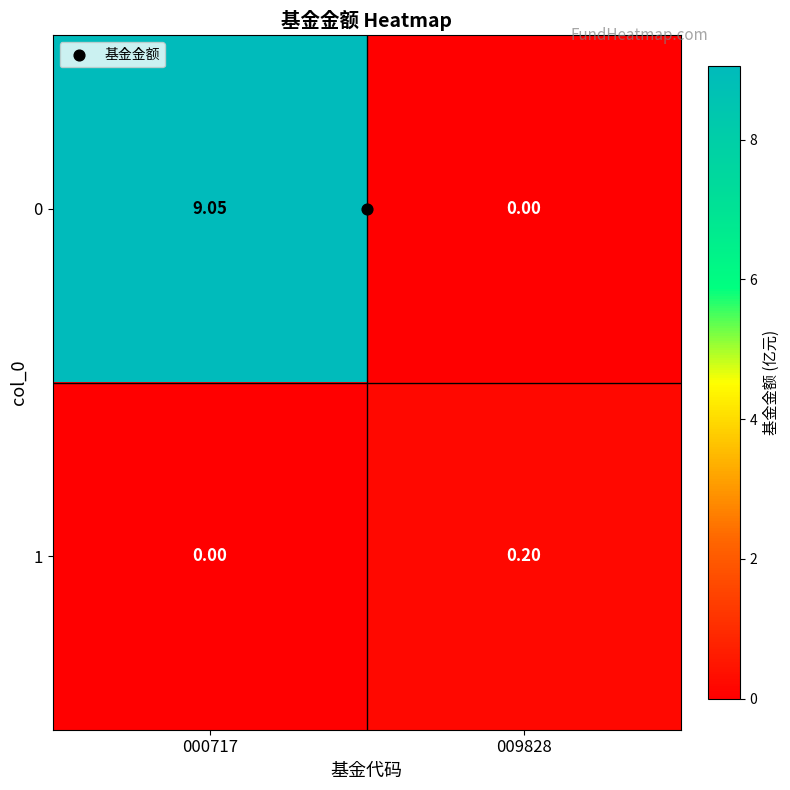

Reading left to right, what are all the values shown in this chart?

0: 000717=9.1	009828=0.0
1: 000717=0.0	009828=0.2